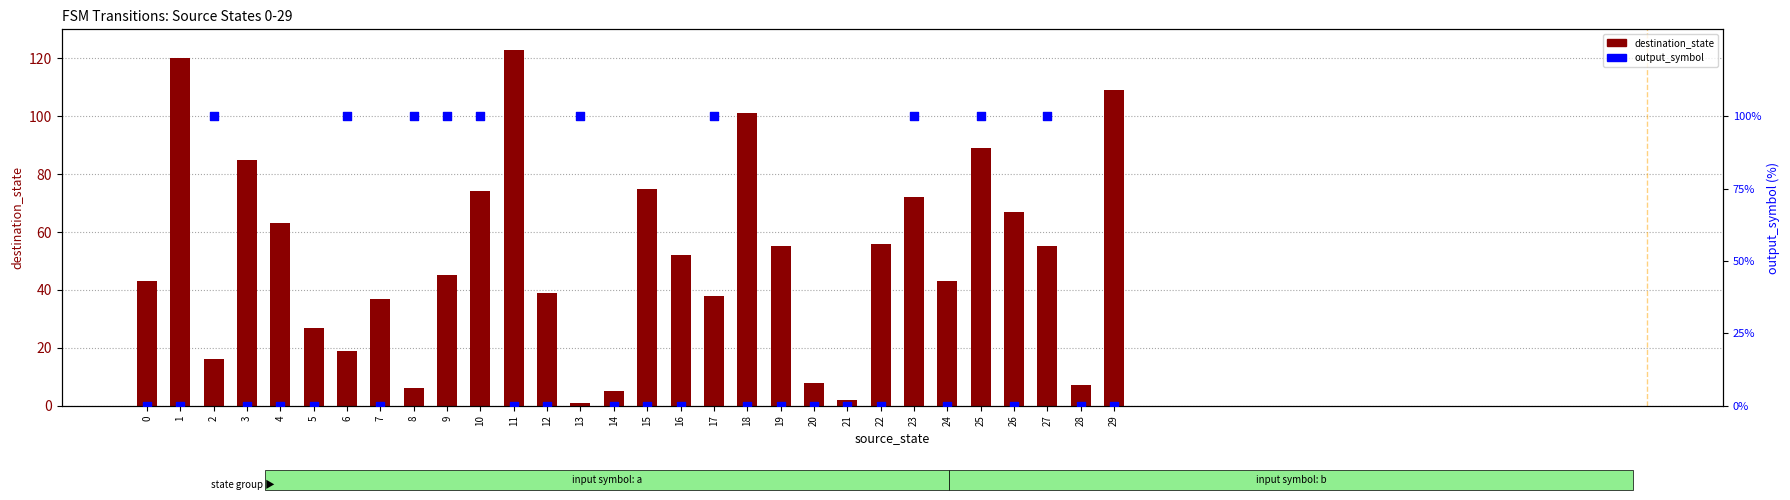

At which category is the sum across all series the highest?

25